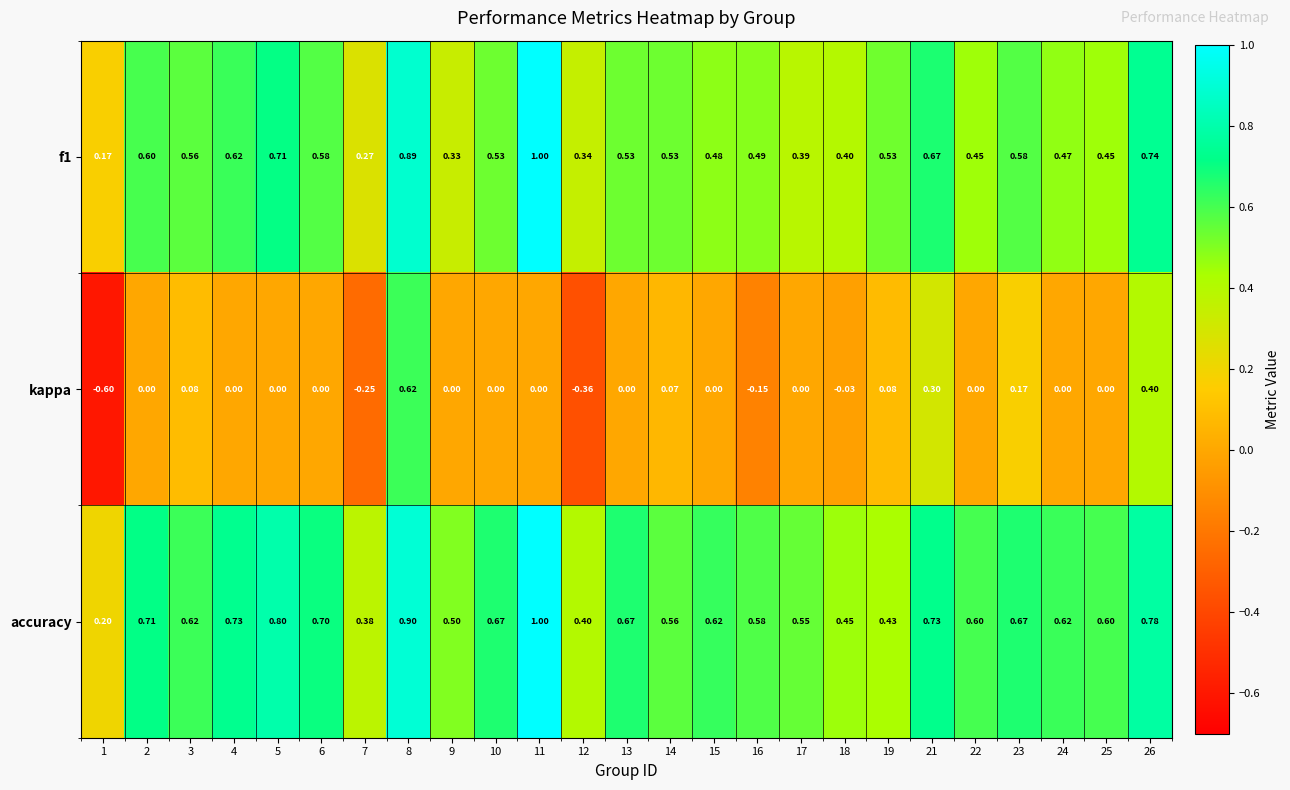

At which category is the sum across all series the highest?

8